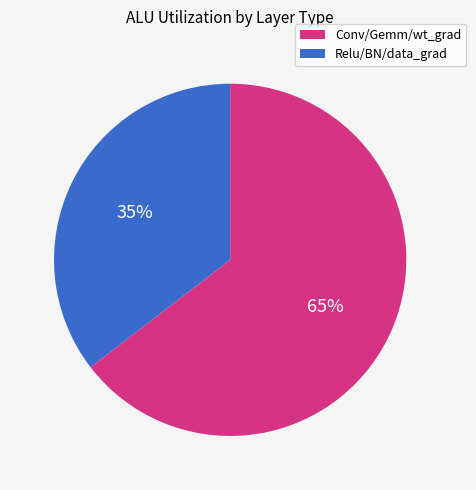

Does any single category account for the majority?

Yes